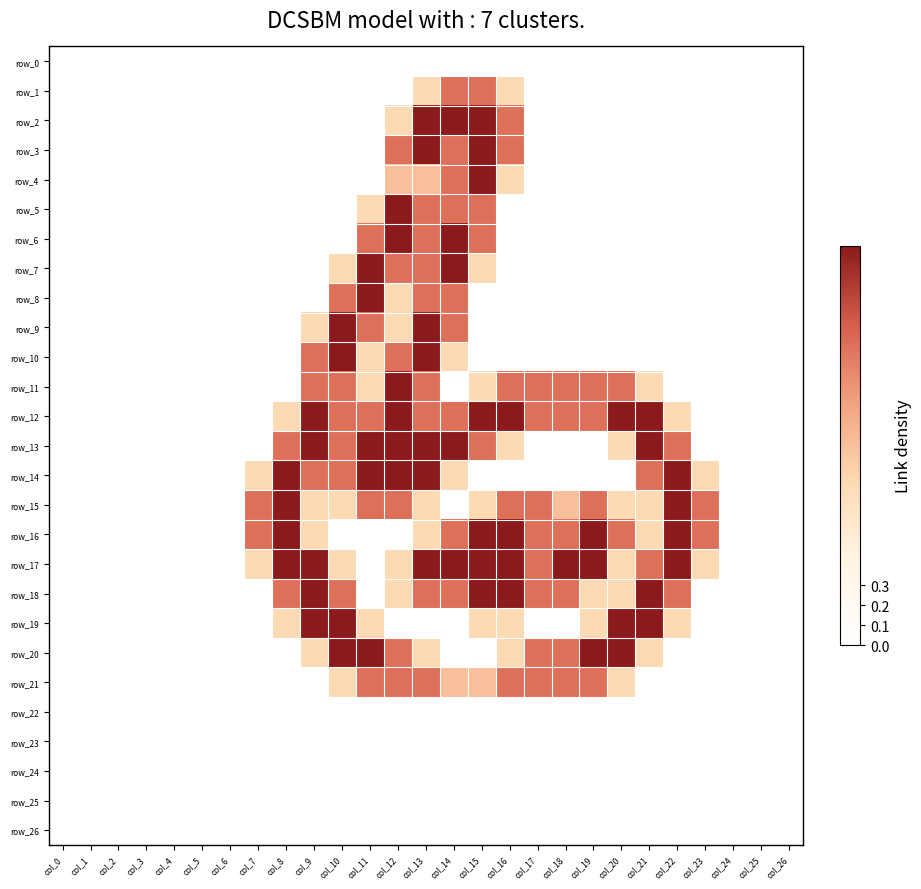

What is the greatest value displayed?

1.0